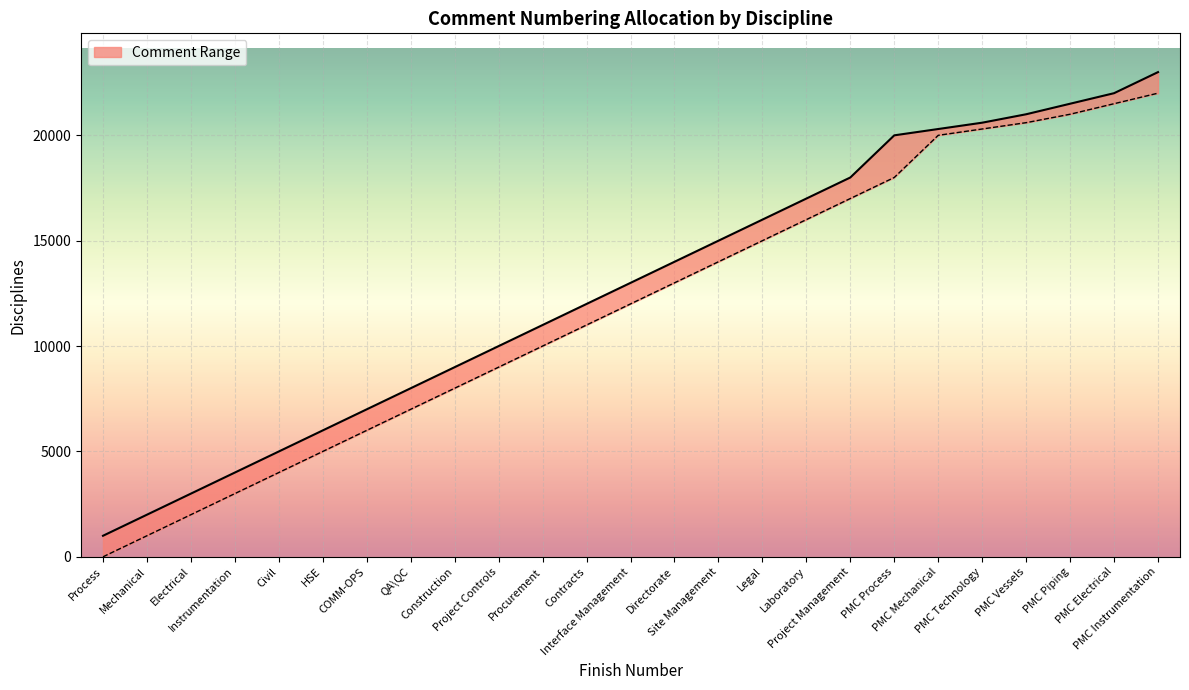

What is the sum of the values at PMC Instrumentation and COMM-OPS?

30000